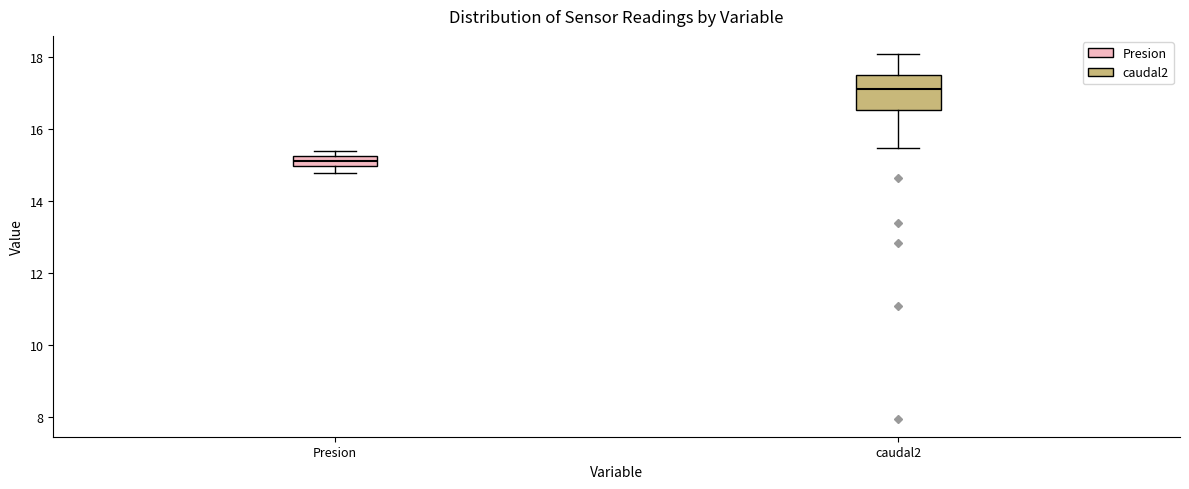

Comparing the boxes themselves (not the whiskers), which one is the tallest?

caudal2